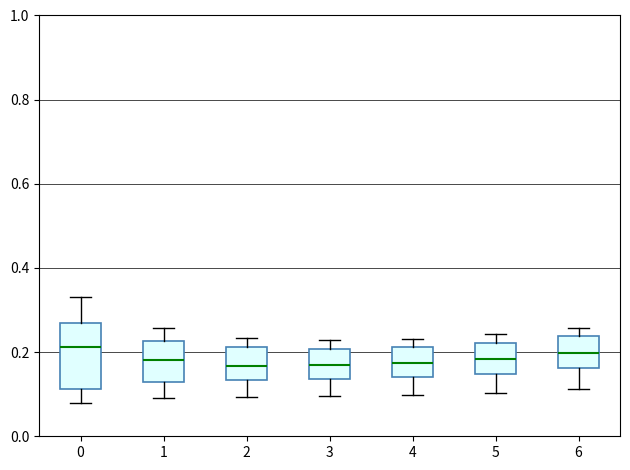

Which box is the tallest, from its lower edge to its upper edge?

0